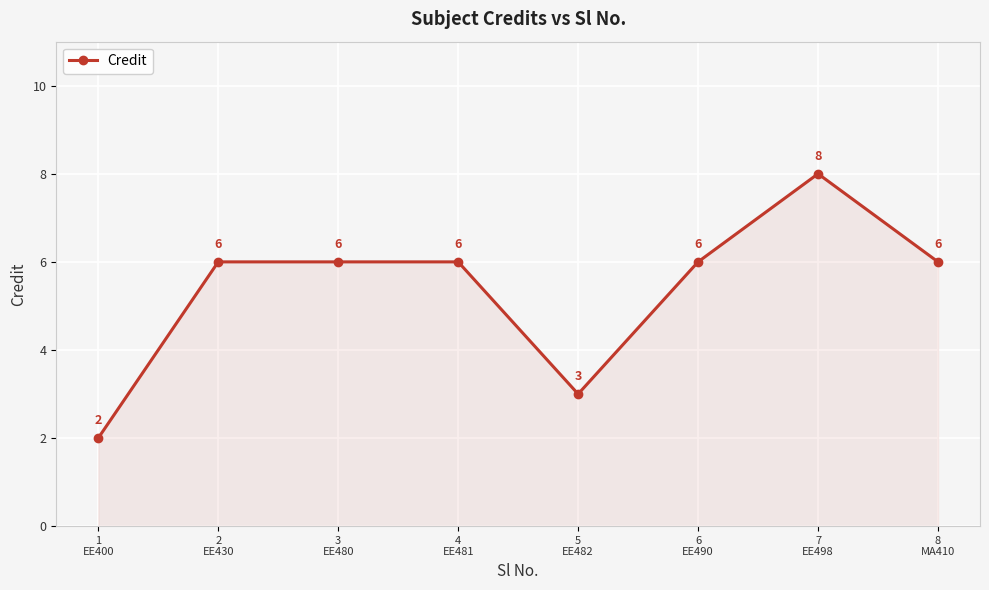

What is the approximate value at 4
EE481?

6